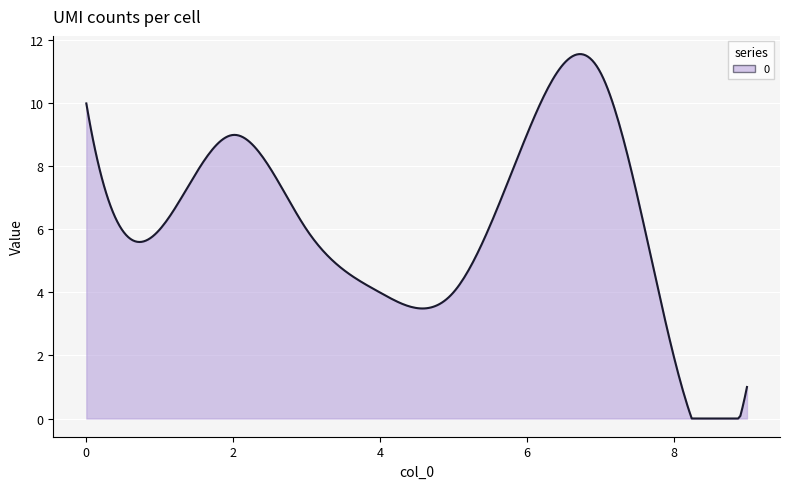

Does the chart display data point markers on the line(s)?

No